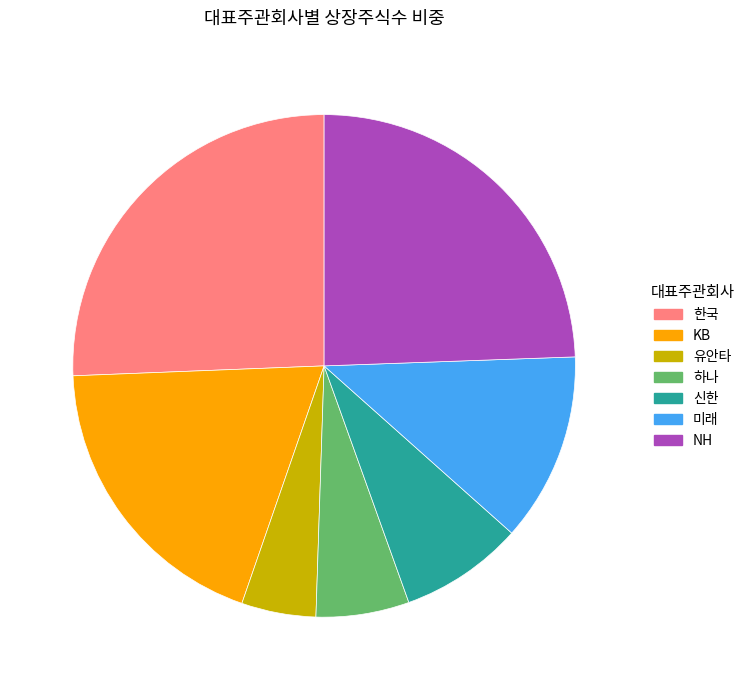

True or false: 미래 accounts for 7% of the total.

False